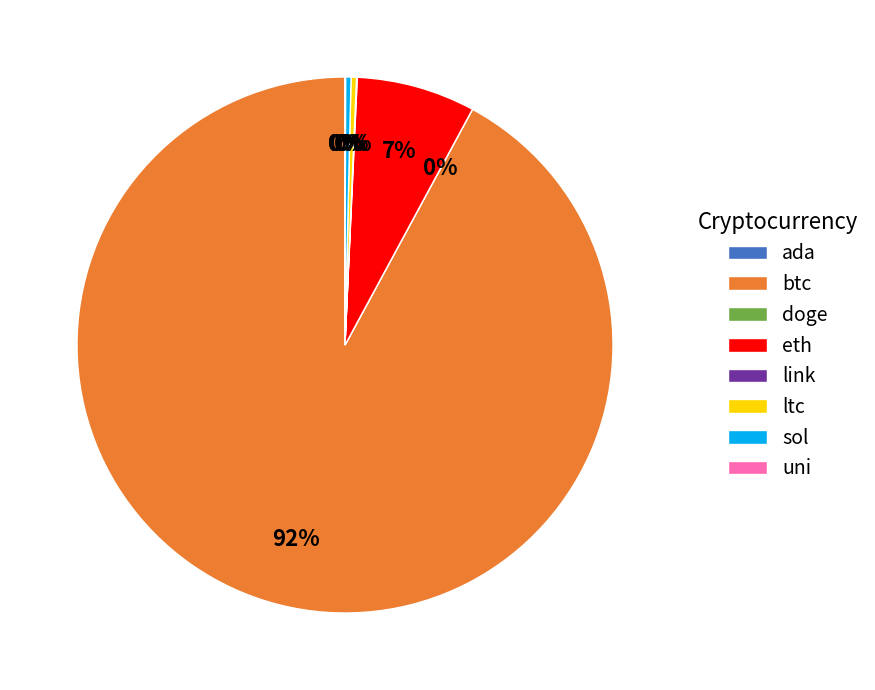

The eth slice represents 7% of the pie. True or false?

True